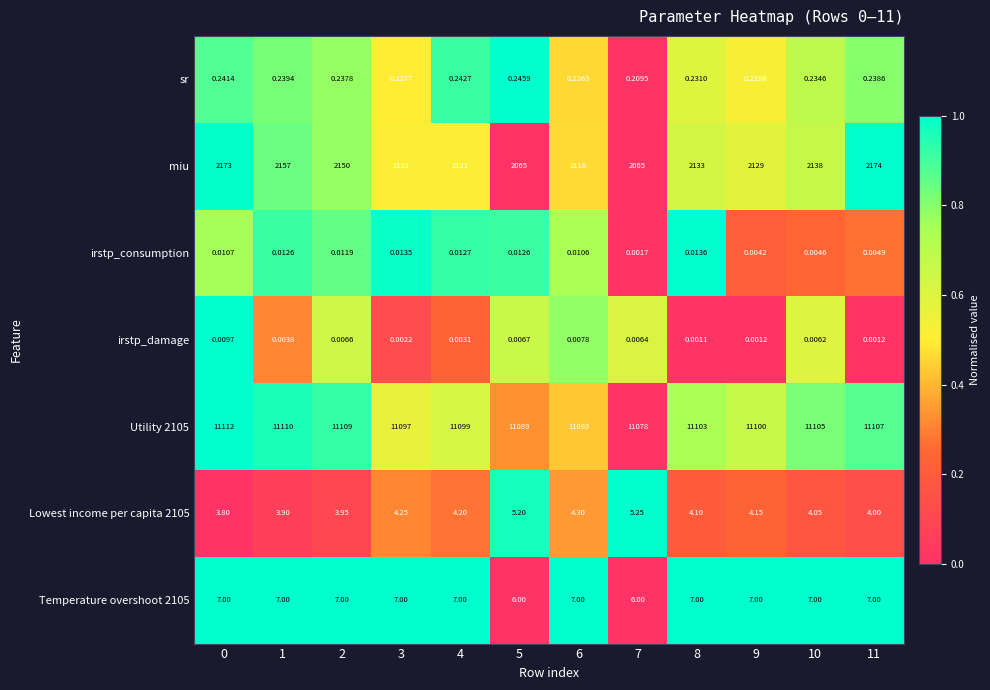

Is the value of irstp_consumption at 4 greater than the value of Lowest income per capita 2105 at 11?

No